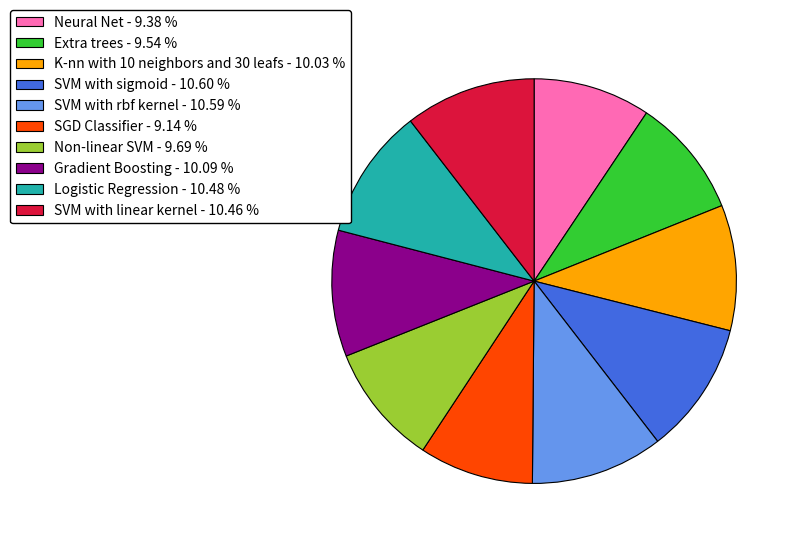

Is there a majority slice in this chart?

No